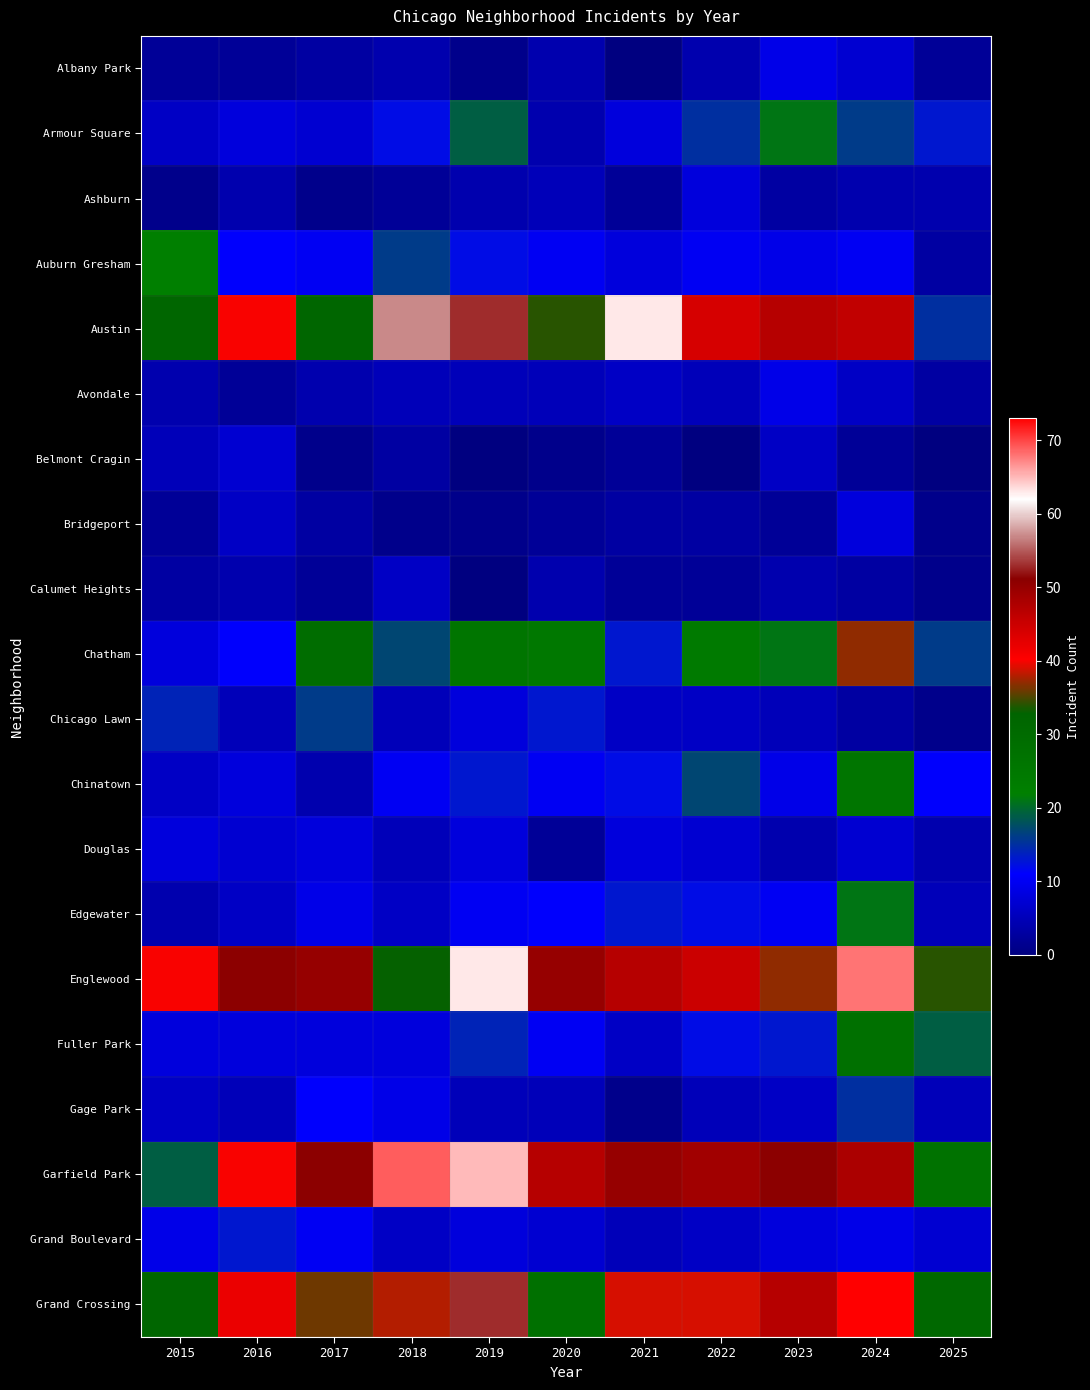

Reading right to left, extract all data points from this chart.

Albany Park: 2025=2	2024=7	2023=9	2022=4	2021=0	2020=4	2019=1	2018=4	2017=3	2016=2	2015=2
Armour Square: 2025=13	2024=16	2023=21	2022=15	2021=8	2020=4	2019=19	2018=12	2017=7	2016=8	2015=6
Ashburn: 2025=4	2024=4	2023=3	2022=8	2021=2	2020=5	2019=4	2018=2	2017=1	2016=4	2015=1
Auburn Gresham: 2025=3	2024=10	2023=9	2022=10	2021=8	2020=10	2019=12	2018=16	2017=10	2016=11	2015=22
Austin: 2025=15	2024=46	2023=47	2022=44	2021=63	2020=34	2019=53	2018=57	2017=32	2016=40	2015=32
Avondale: 2025=3	2024=6	2023=9	2022=5	2021=6	2020=5	2019=5	2018=5	2017=4	2016=2	2015=4
Belmont Cragin: 2025=0	2024=2	2023=6	2022=0	2021=2	2020=1	2019=0	2018=3	2017=1	2016=7	2015=5
Bridgeport: 2025=1	2024=8	2023=2	2022=3	2021=3	2020=2	2019=1	2018=1	2017=3	2016=6	2015=2
Calumet Heights: 2025=1	2024=3	2023=4	2022=2	2021=2	2020=4	2019=0	2018=6	2017=2	2016=4	2015=3
Chatham: 2025=16	2024=37	2023=21	2022=24	2021=13	2020=25	2019=26	2018=17	2017=29	2016=11	2015=8
Chicago Lawn: 2025=1	2024=3	2023=5	2022=6	2021=6	2020=13	2019=8	2018=5	2017=16	2016=5	2015=14
Chinatown: 2025=11	2024=26	2023=9	2022=17	2021=12	2020=10	2019=13	2018=10	2017=4	2016=8	2015=6
Douglas: 2025=4	2024=7	2023=4	2022=7	2021=8	2020=2	2019=8	2018=5	2017=8	2016=7	2015=8
Edgewater: 2025=5	2024=21	2023=10	2022=12	2021=13	2020=11	2019=10	2018=6	2017=9	2016=6	2015=4
Englewood: 2025=34	2024=68	2023=37	2022=45	2021=47	2020=50	2019=63	2018=33	2017=50	2016=51	2015=40
Fuller Park: 2025=19	2024=28	2023=13	2022=12	2021=6	2020=10	2019=14	2018=8	2017=8	2016=8	2015=8
Gage Park: 2025=5	2024=15	2023=6	2022=5	2021=1	2020=5	2019=5	2018=9	2017=11	2016=5	2015=6
Garfield Park: 2025=27	2024=48	2023=51	2022=49	2021=50	2020=47	2019=65	2018=69	2017=51	2016=40	2015=19
Grand Boulevard: 2025=7	2024=9	2023=8	2022=6	2021=5	2020=7	2019=8	2018=6	2017=10	2016=13	2015=9
Grand Crossing: 2025=31	2024=73	2023=47	2022=39	2021=39	2020=28	2019=53	2018=38	2017=36	2016=42	2015=32